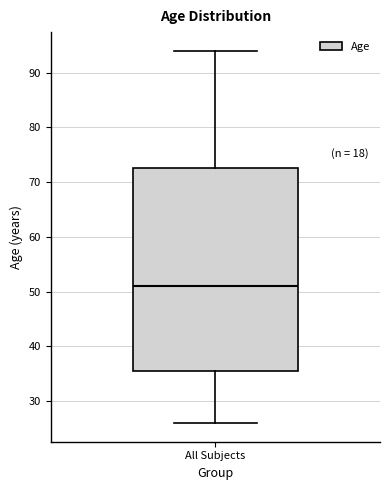

Transcribe this box plot: give where the median line is, the range the box spans, and where the two whiskers end, as read against the y-axis. The values are not printed on the chart, so give them approximately, as read against the axis.

median 51, box 36 to 73, whiskers 26 to 94